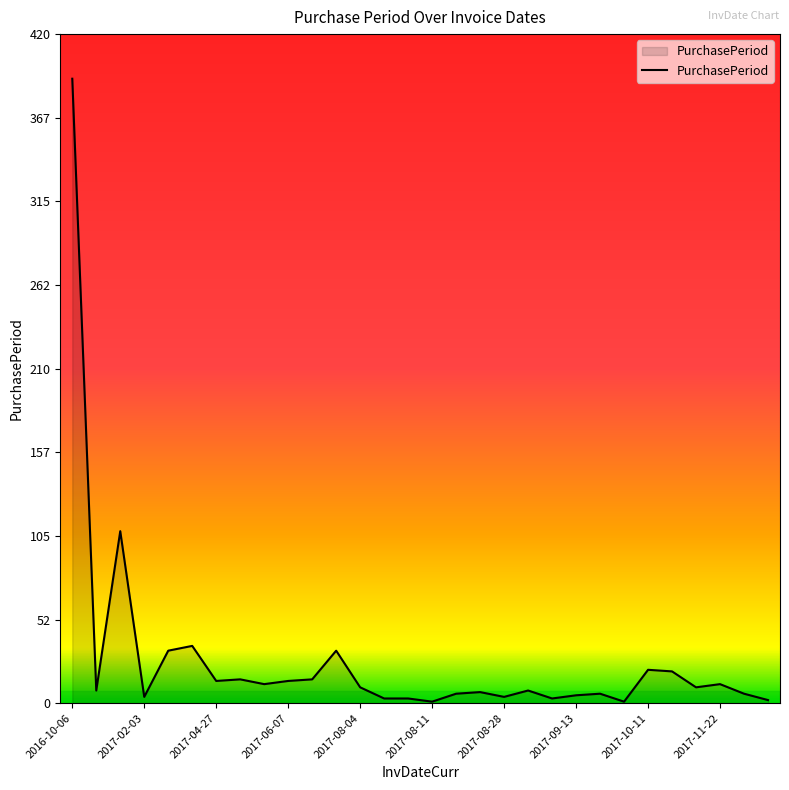

What is the greatest value displayed?

392